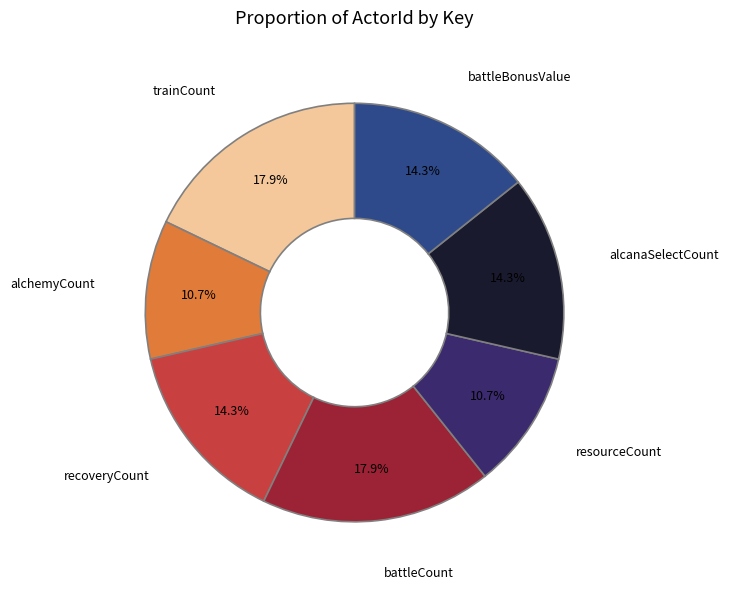

Which has a higher value, recoveryCount or trainCount?

trainCount